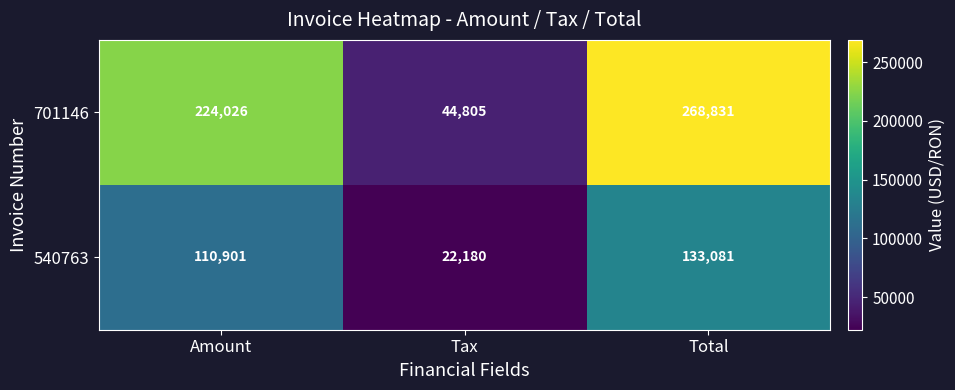

What is the difference between the 540763 values at Total and Tax?

110901